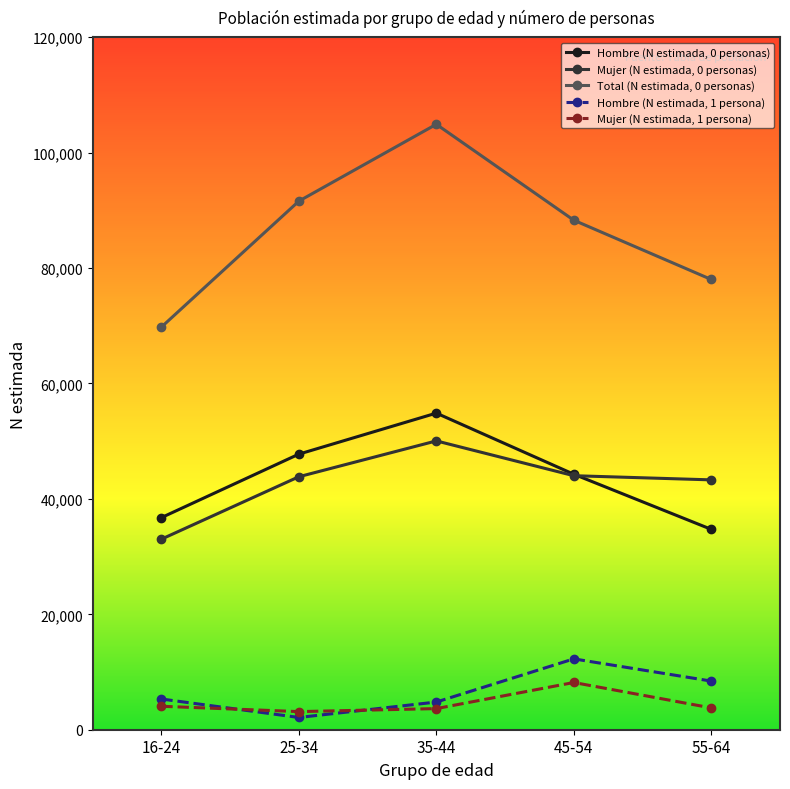

What is the difference between the highest and lowest values at 55-64?

74237